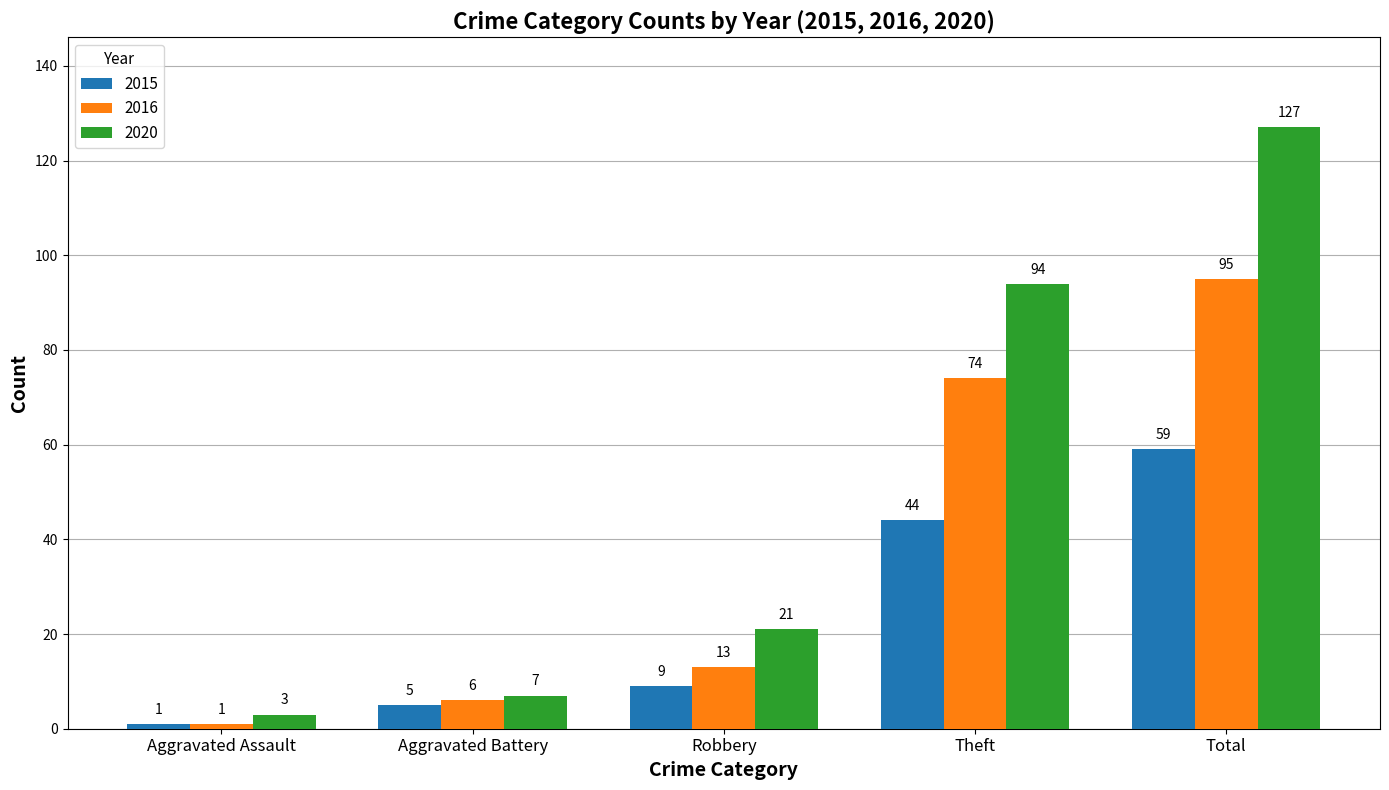

At which label does 2015 reach its peak?

Total